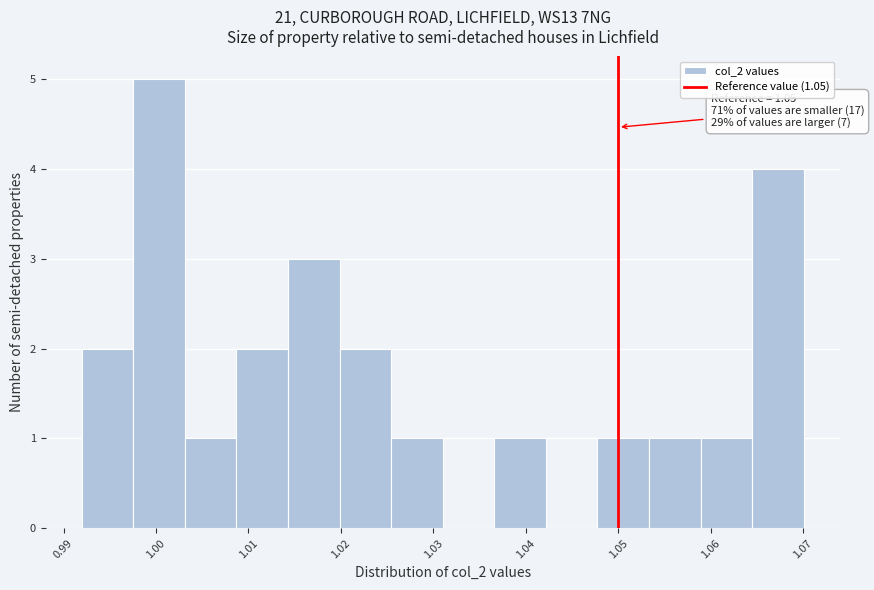

Which range on the x-axis has the tallest bar?

0.998 to 1.003